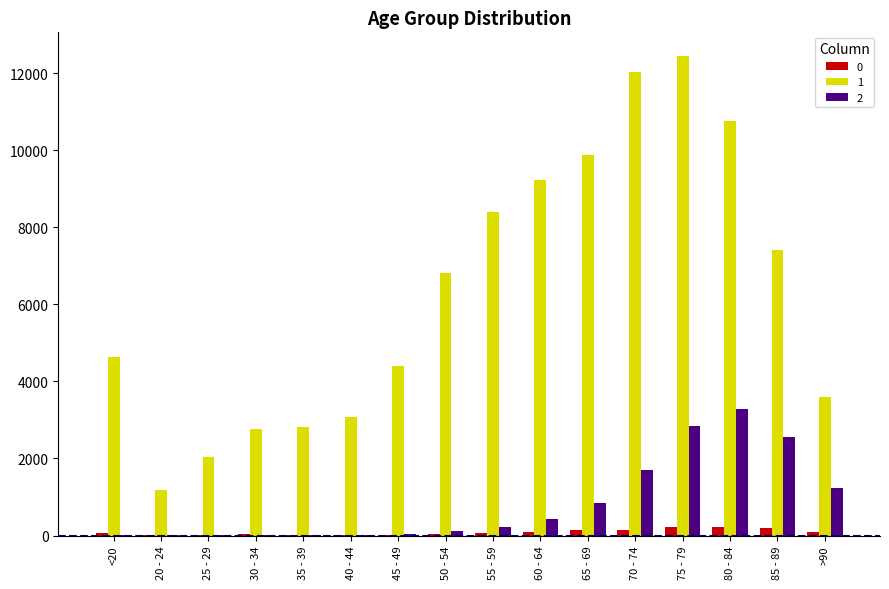

At which category is the sum across all series the highest?

75 - 79